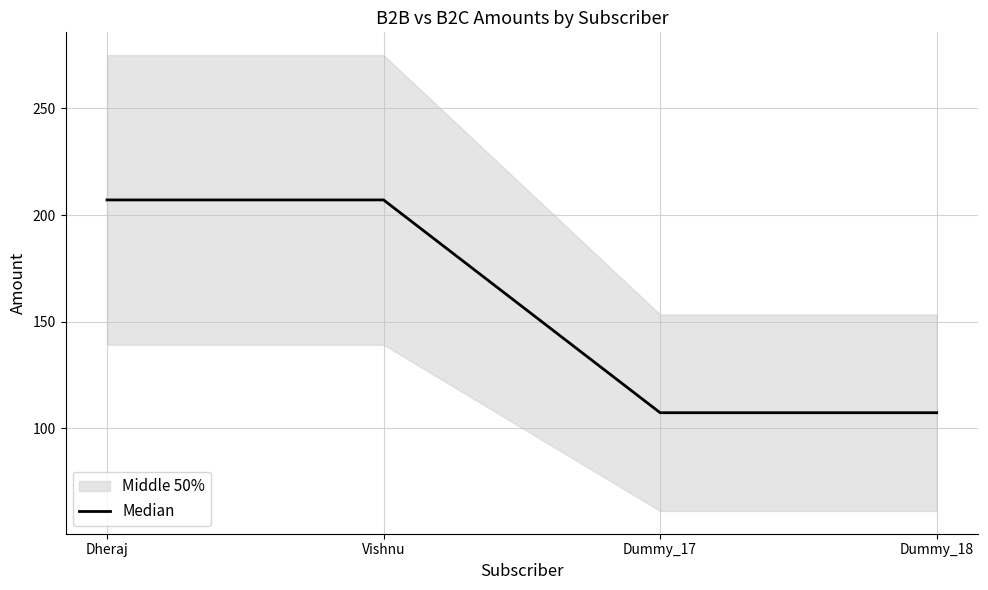

Reading right to left, extract all data points from this chart.

107.4	107.4	207.1	207.1